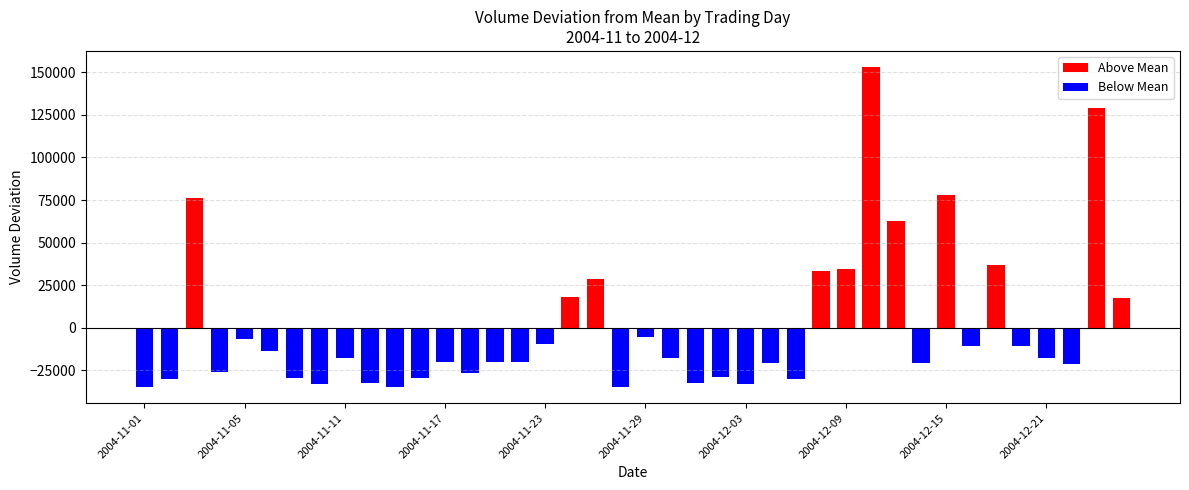

What is the sum of all Above Mean values?

667873.9